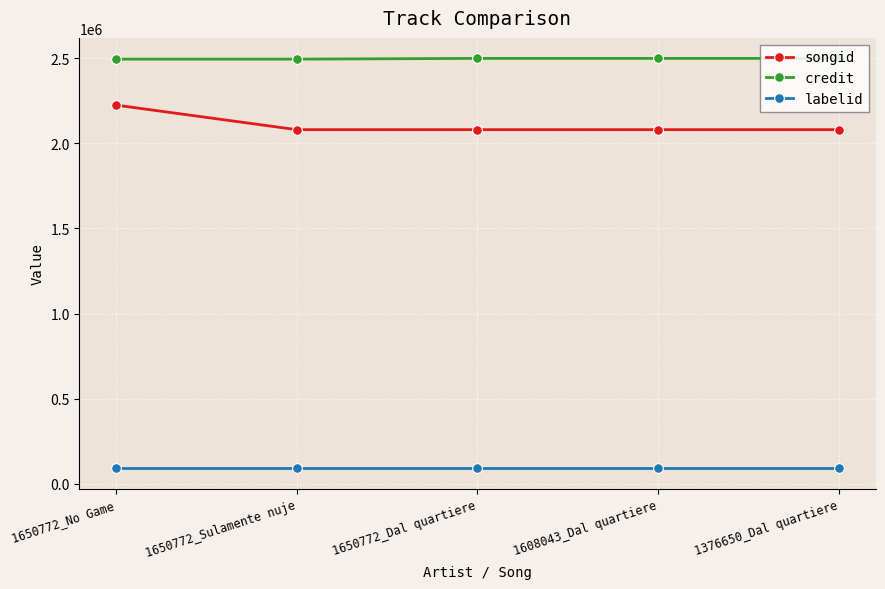

What is the difference between the maximum and second lowest values in the songid series?

144430